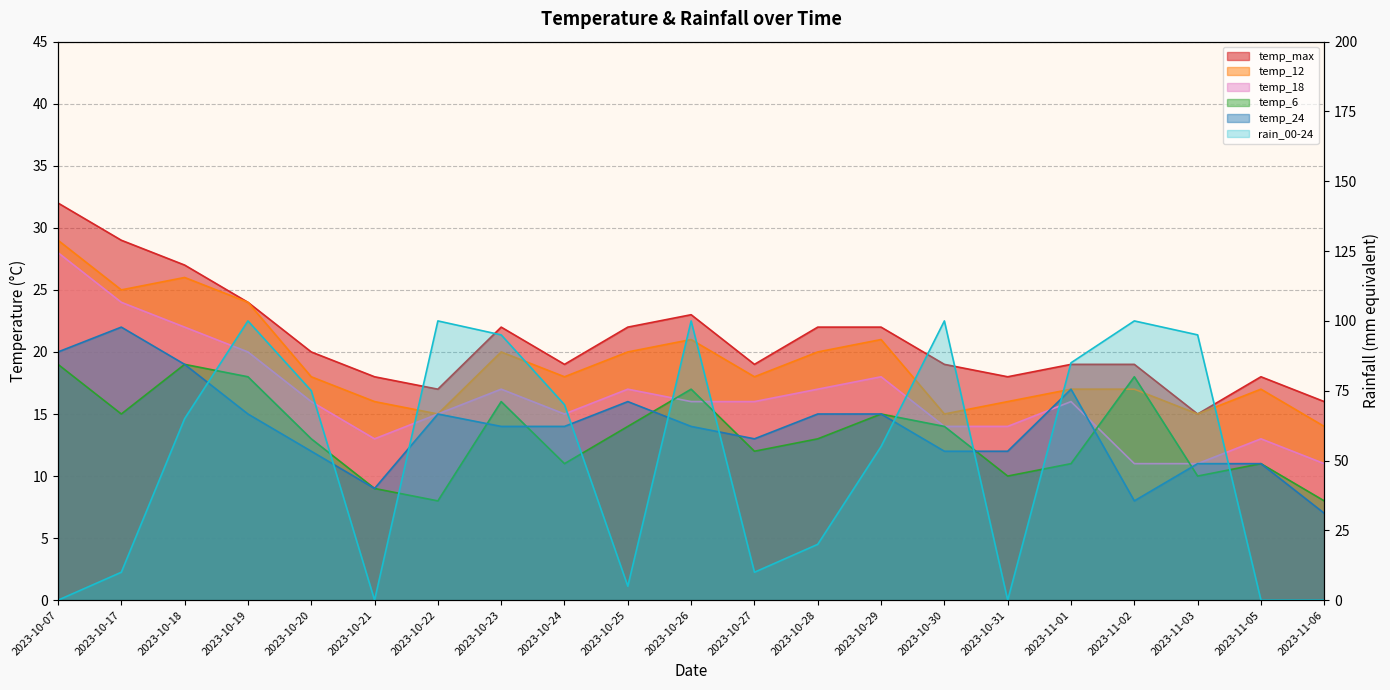

Rank the categories by rain_00-24 value from highest to lowest.

2023-10-19, 2023-10-22, 2023-10-26, 2023-10-30, 2023-11-02, 2023-10-23, 2023-11-03, 2023-11-01, 2023-10-20, 2023-10-24, 2023-10-18, 2023-10-29, 2023-10-28, 2023-10-17, 2023-10-27, 2023-10-25, 2023-10-07, 2023-10-21, 2023-10-31, 2023-11-05, 2023-11-06